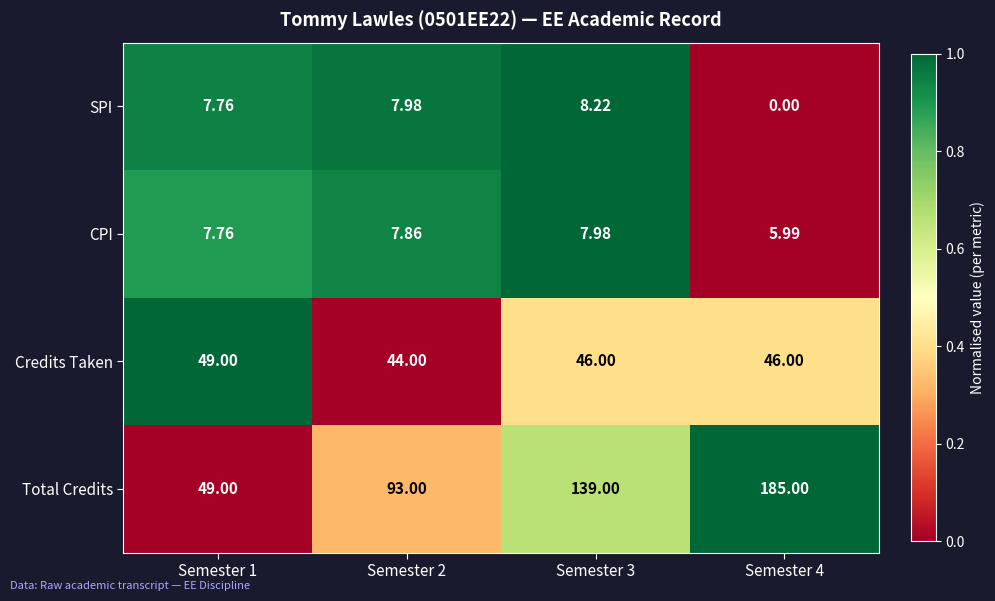

How many series are shown in this chart?

4